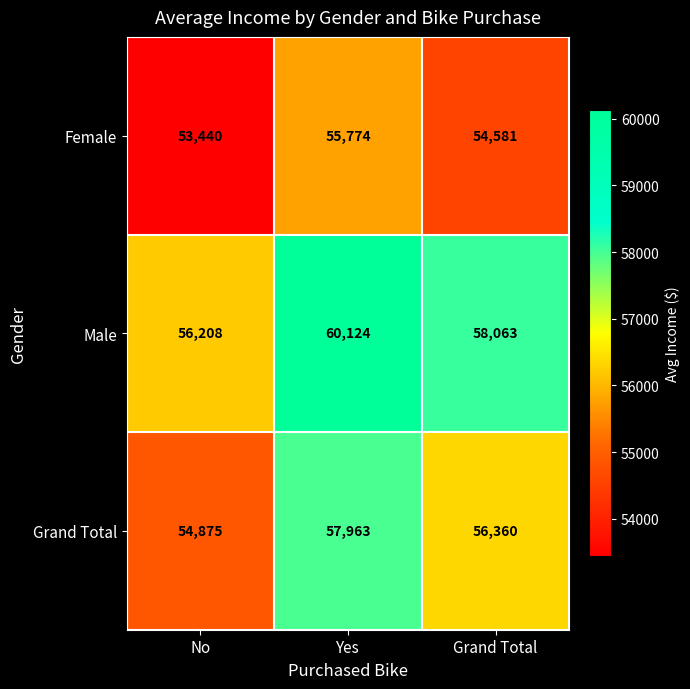

What is the difference between the Male values at No and Yes?

3916